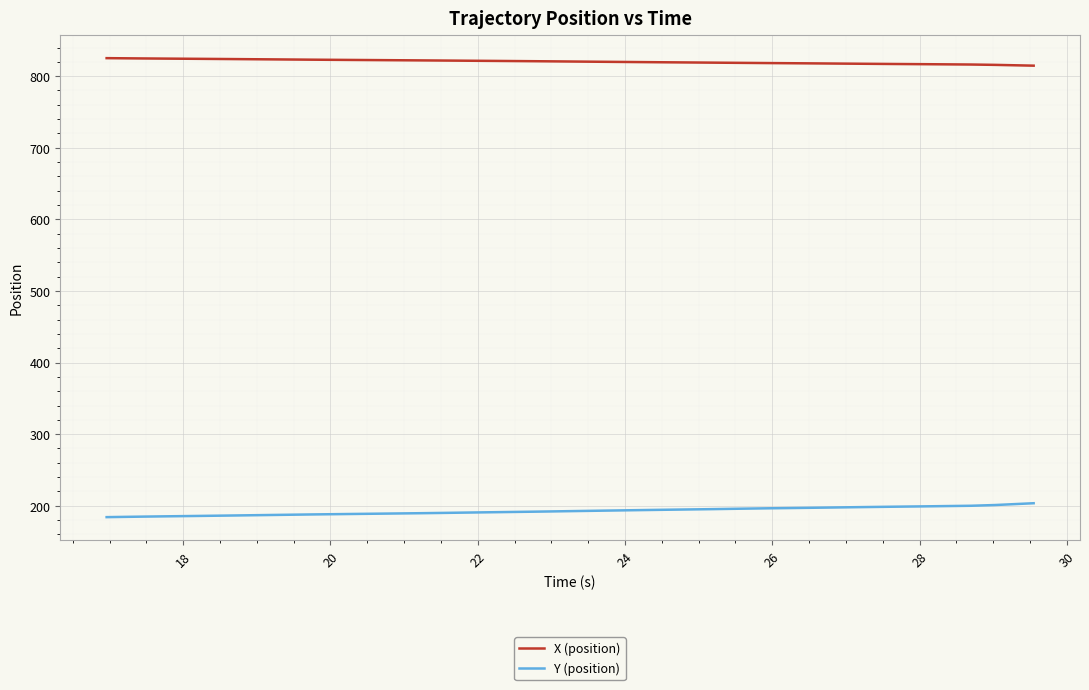

Is this an area chart (filled region under the line)?

No